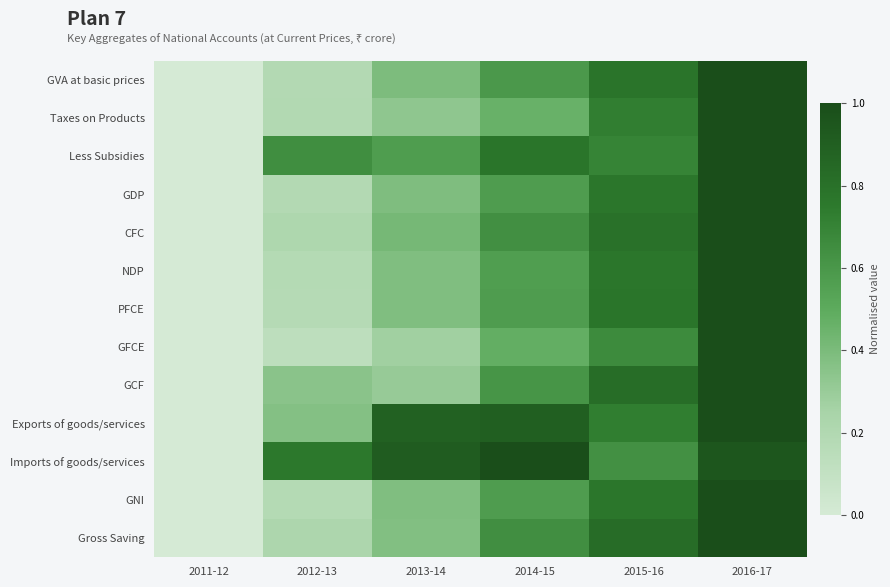

Which series has the largest total across all categories?

Imports of goods/services